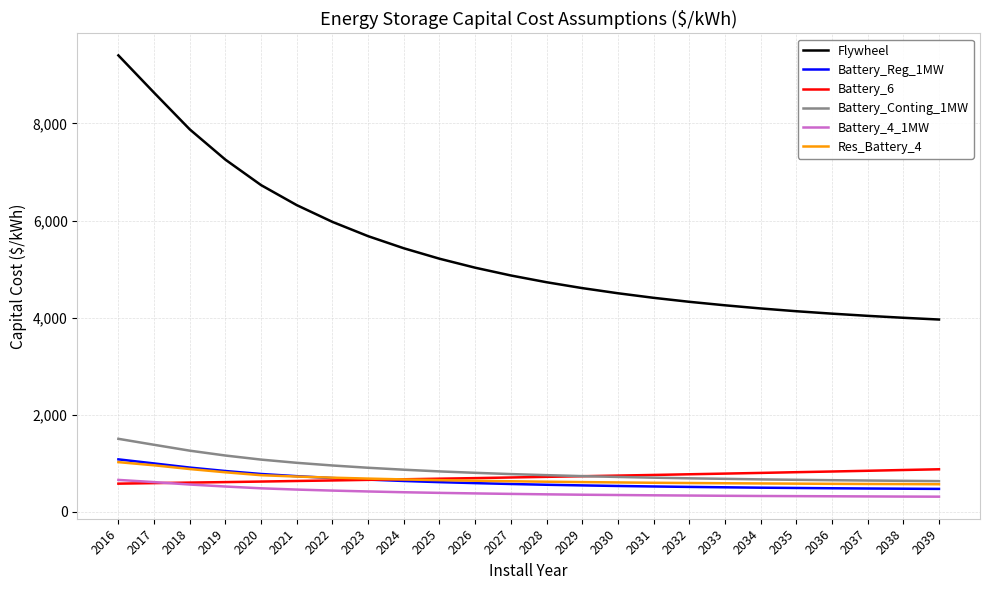

Where does the Battery_4_1MW series first go above 372?

2016